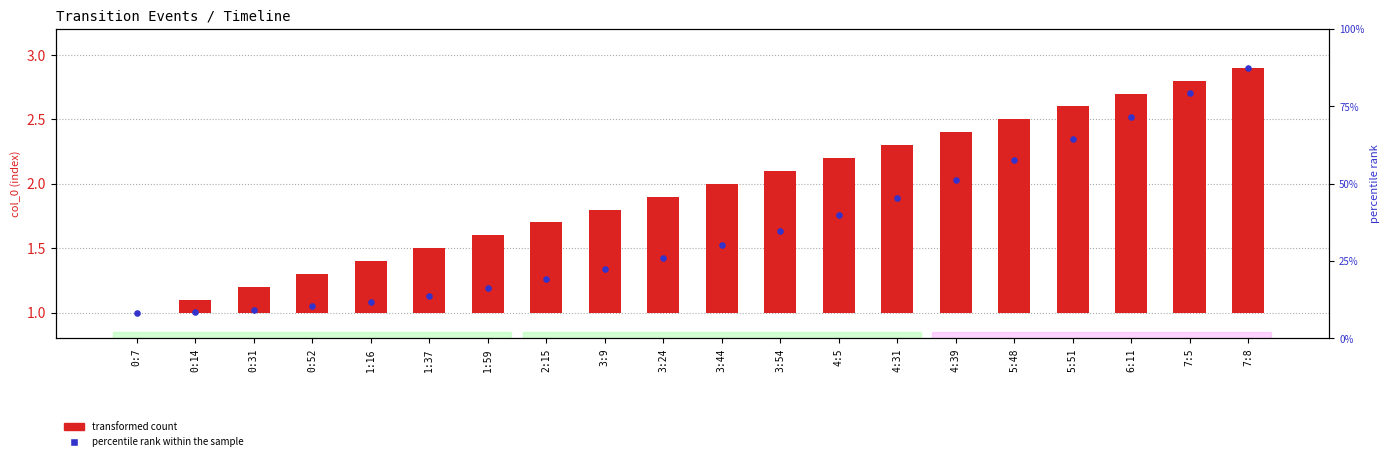

Which series reaches the minimum Y coordinate?

transformed count